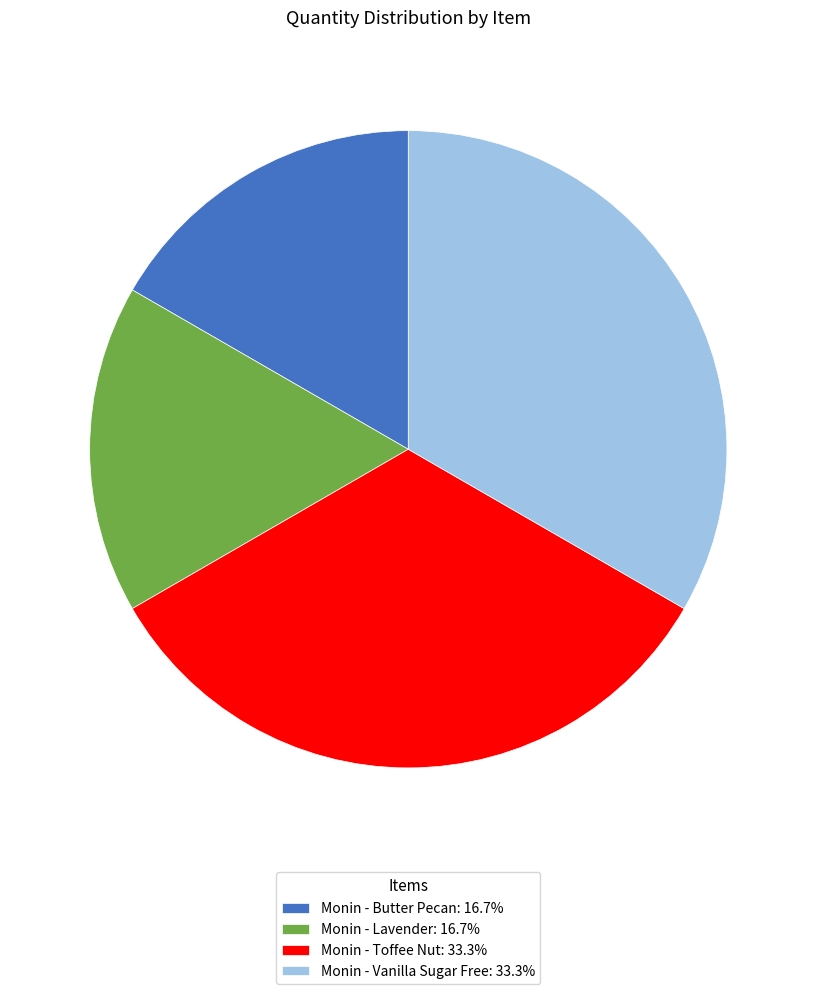

True or false: Monin - Butter Pecan accounts for 25% of the total.

False